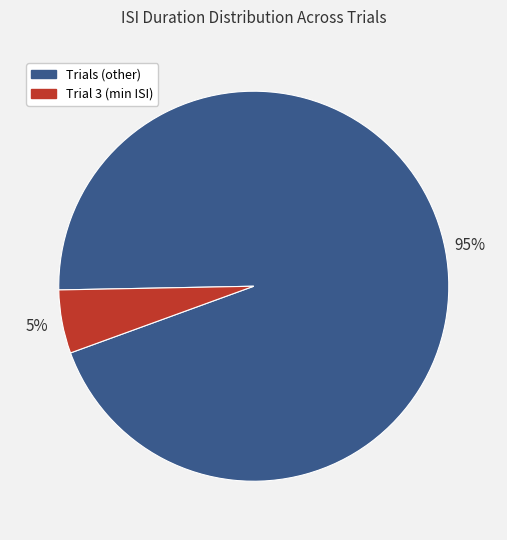

Is there any slice that represents more than half of the pie?

Yes